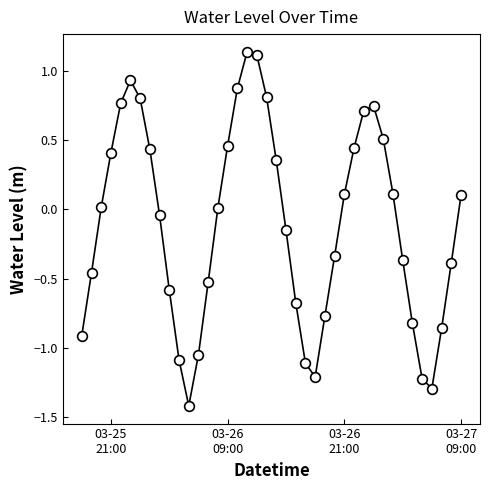

What is the minimum value shown in the chart?

-1.4